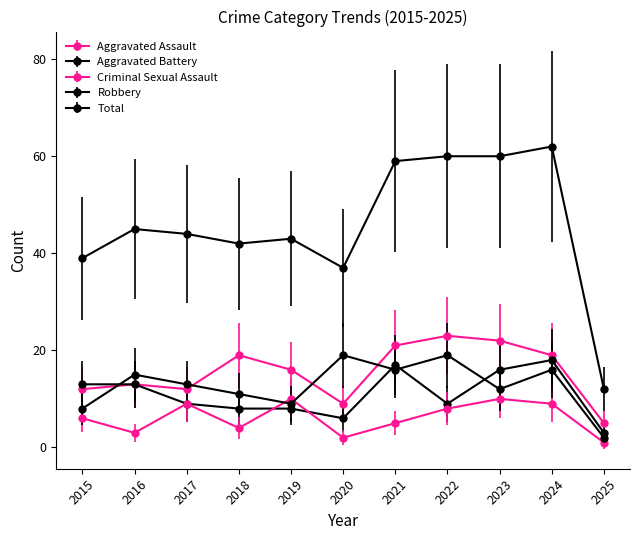

What is the value of the Aggravated Assault point at the 9th from the left?

22